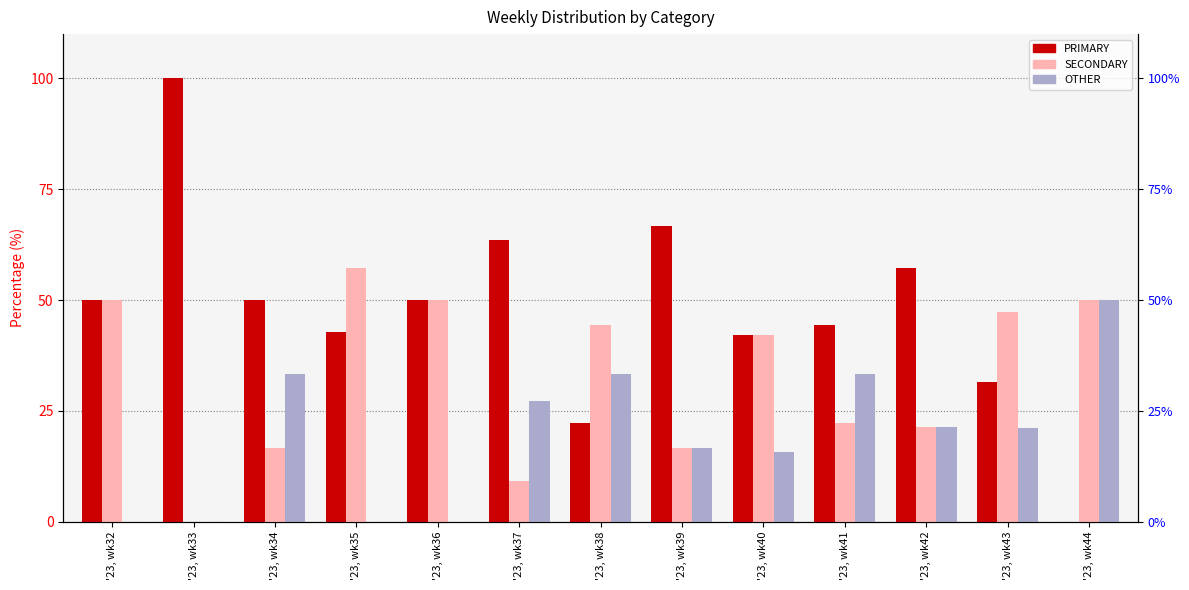

Which series has the largest total across all categories?

PRIMARY